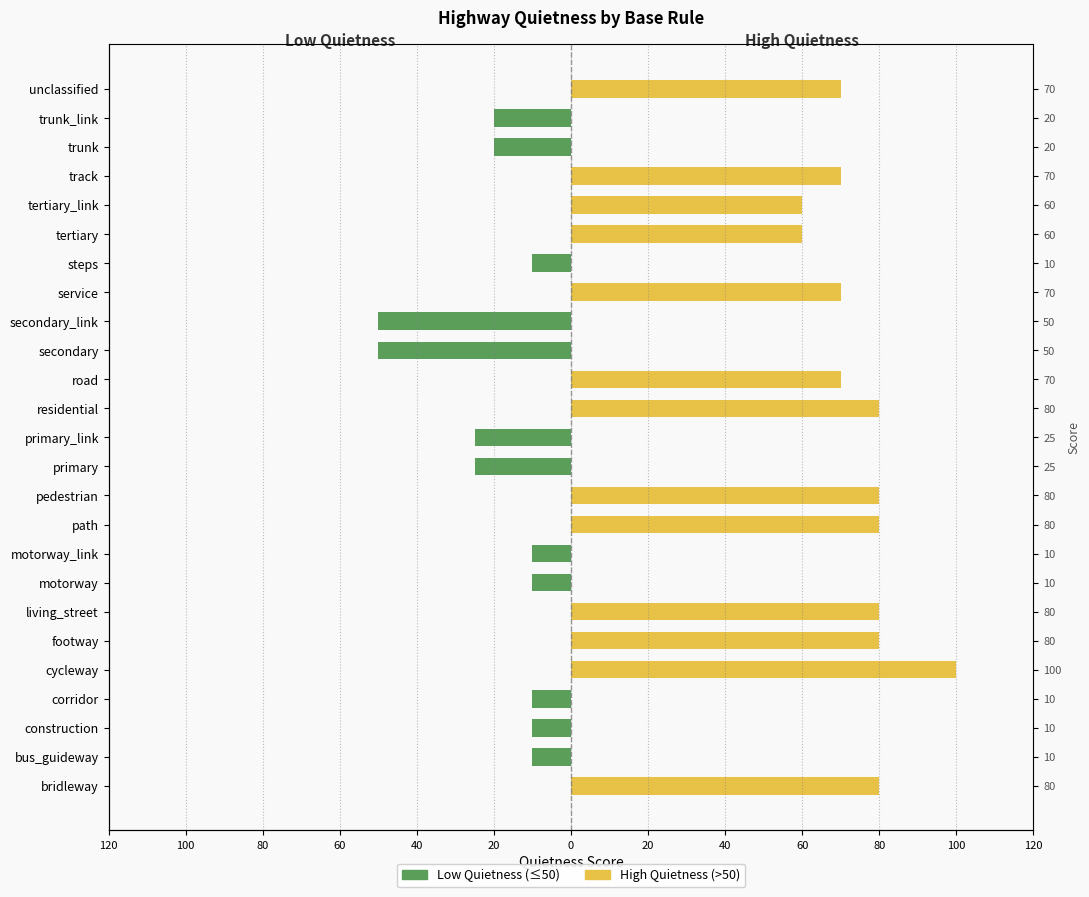

Reading left to right, list all the values displayed in this chart.

Low Quietness (≤50): 0	-10	-10	-10	0	0	0	-10	-10	0	0	-25	-25	0	0	-50	-50	0	-10	0	0	0	-20	-20	0
High Quietness (>50): 80	0	0	0	100	80	80	0	0	80	80	0	0	80	70	0	0	70	0	60	60	70	0	0	70